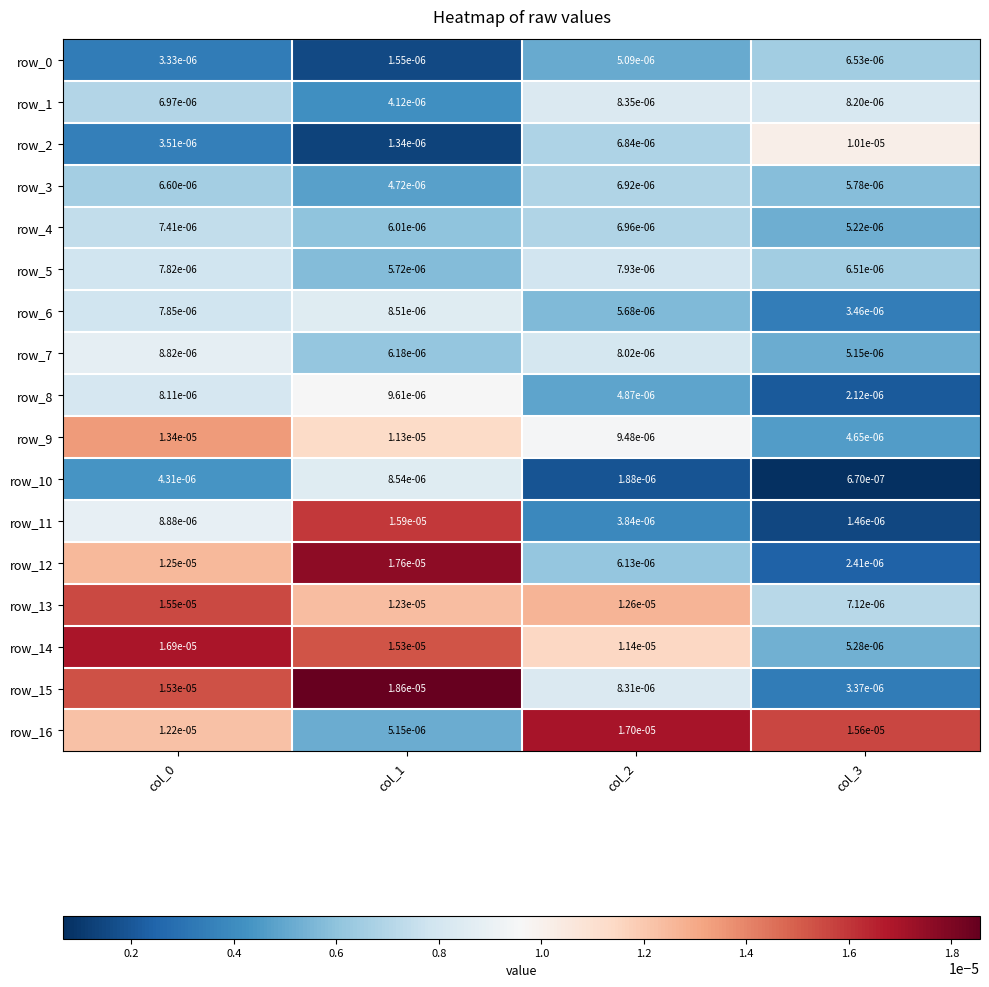

Which category has the highest value in the row_8 series?

col_1